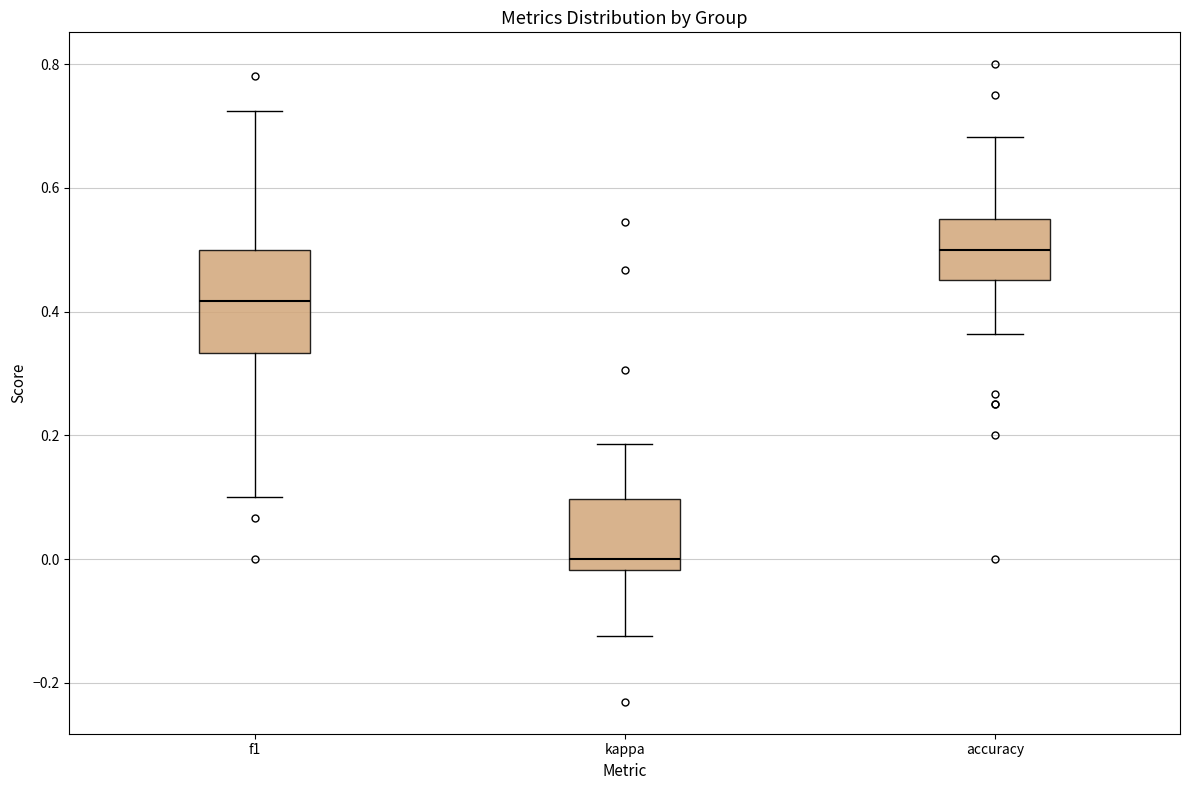

Which box's median line is the lowest?

kappa